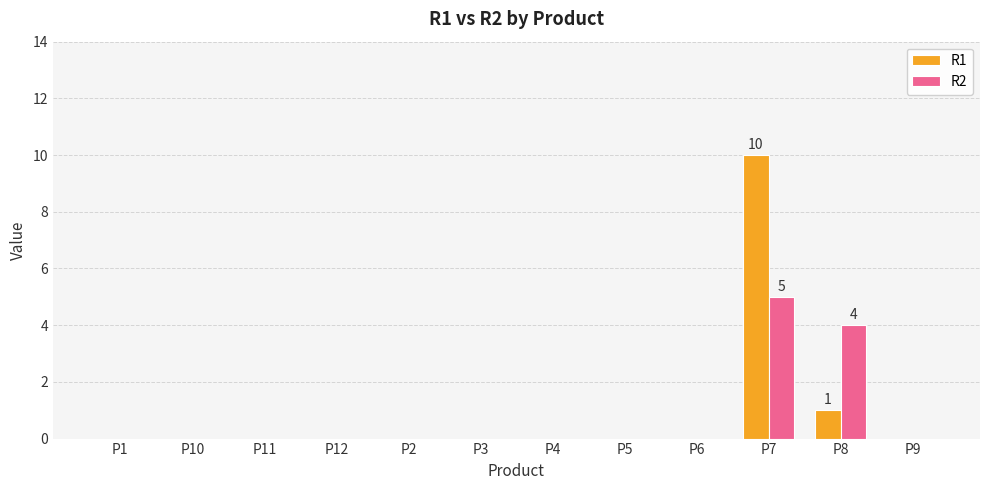

At which category is the sum across all series the highest?

P7